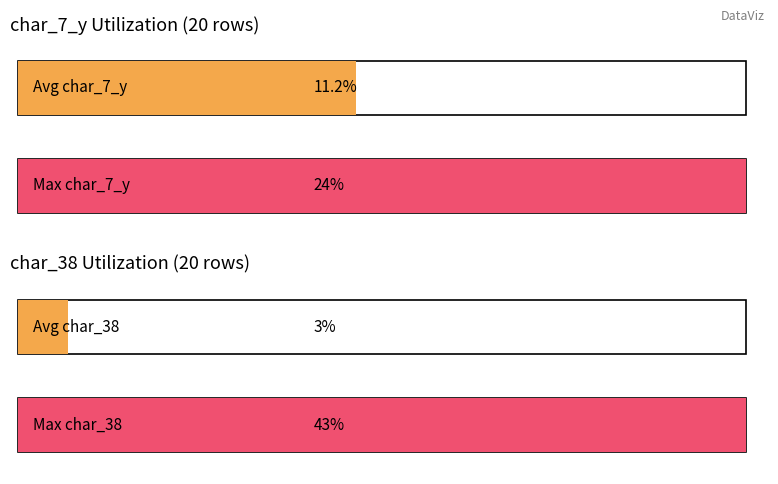

Rank the series by their average value, from lowest to highest.

char_38, char_7_y